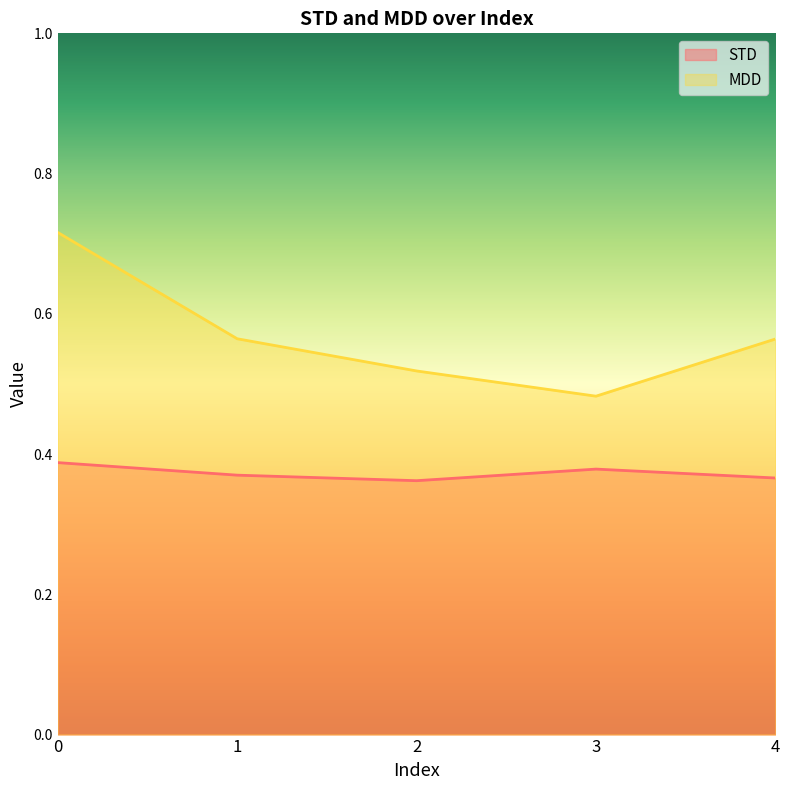

True or false: STD and MDD cross at least once.

False